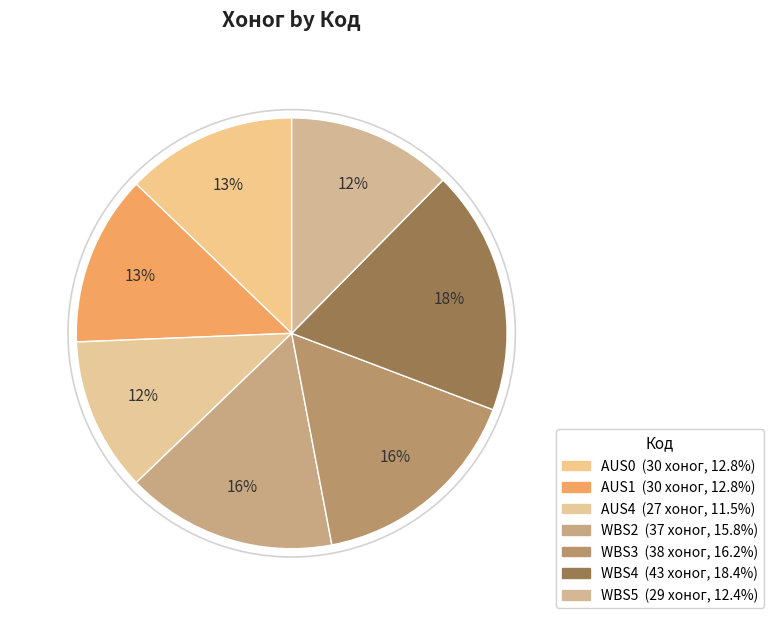

Does any single category account for the majority?

No